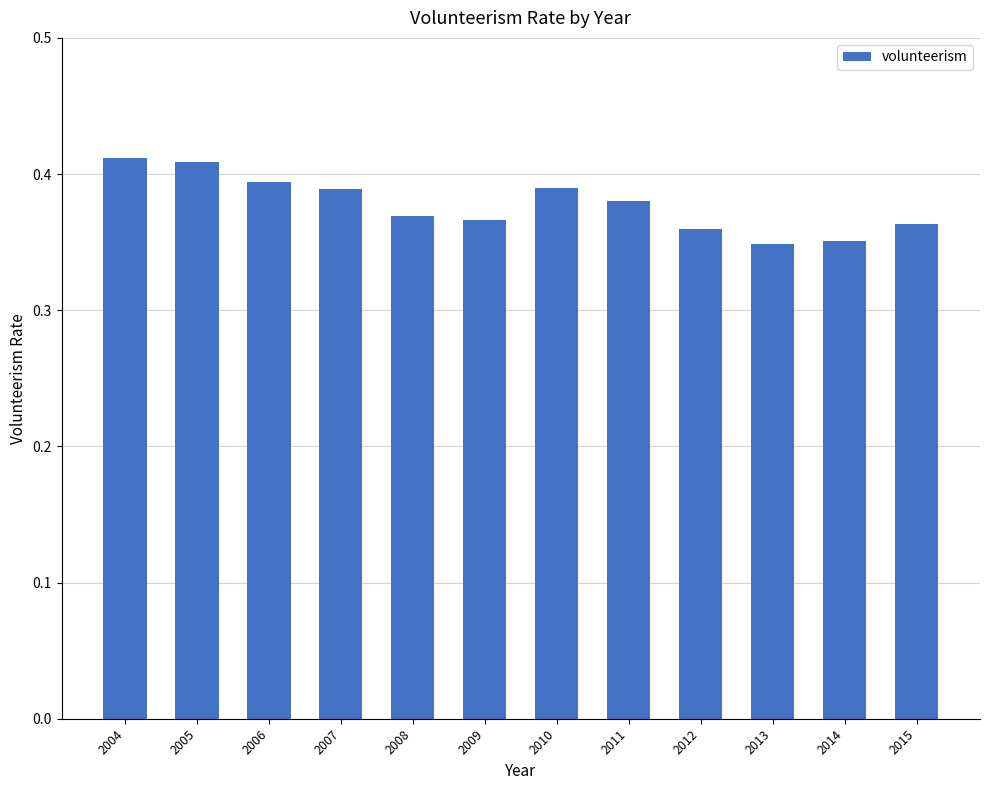

Does the chart contain stacked bars?

No